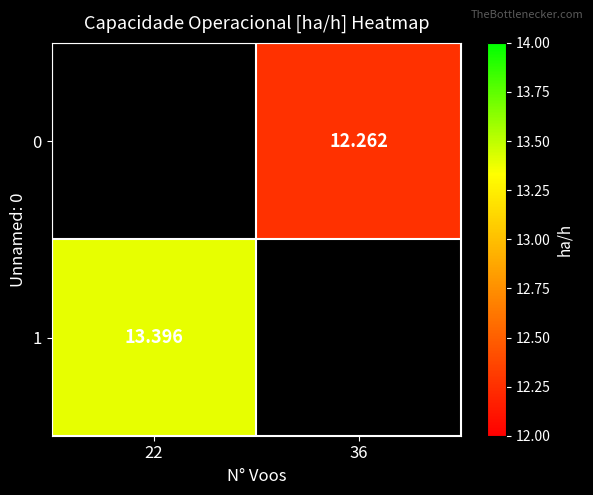

The 0 series shows 12.3 at 36. True or false?

True